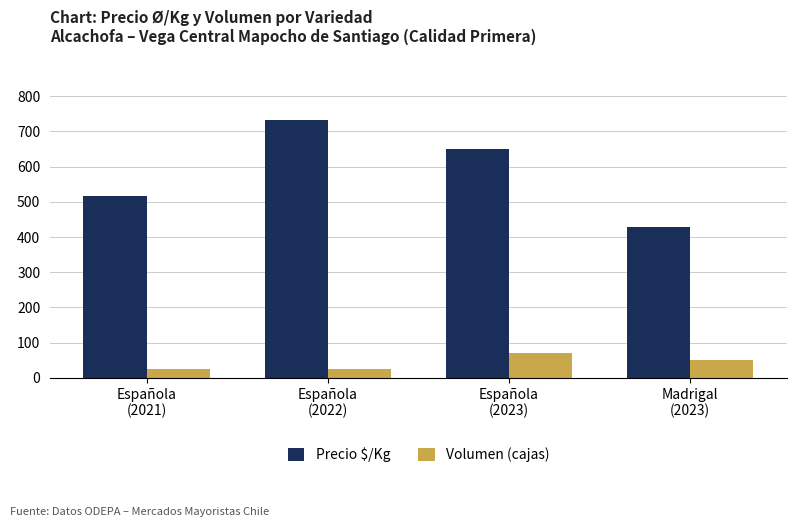

What are all the series names shown in the legend?

Precio $/Kg, Volumen (cajas)